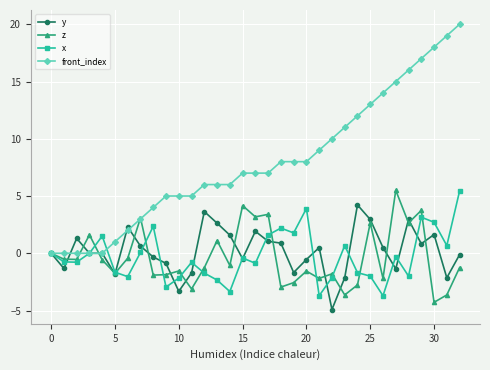

Which series has the largest total across all categories?

front_index